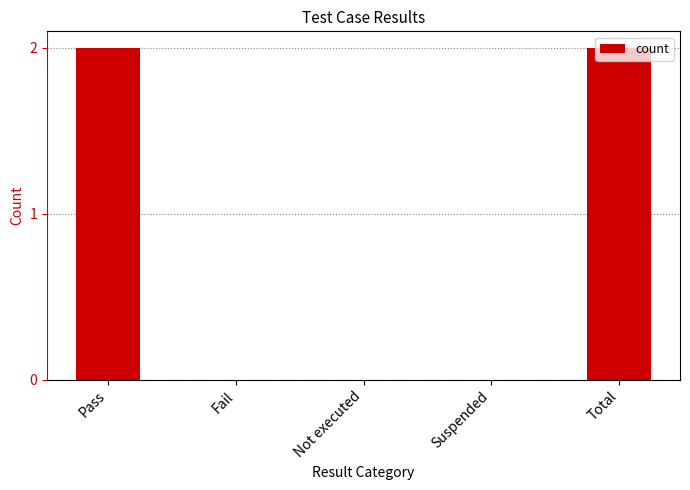

Reading left to right, what are all the values shown in this chart?

2	0	0	0	2